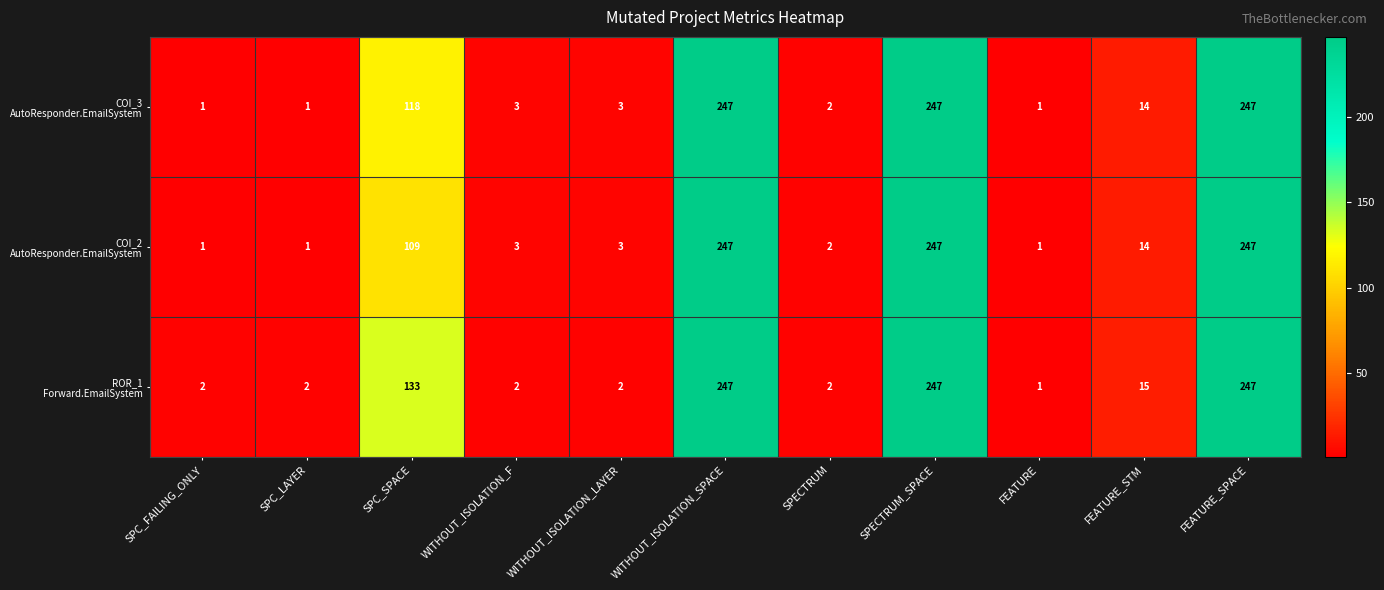

What is the total value across all series at SPC_SPACE?

360